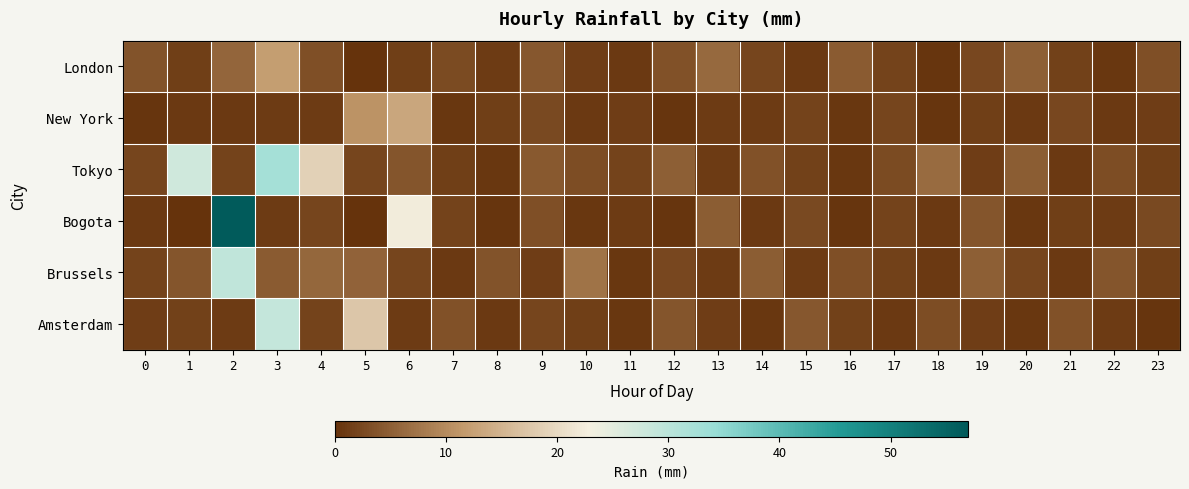

Reading left to right, transcribe all the data shown in this chart.

London: 0=3.7	1=1.5	2=5.7	3=12.1	4=3.3	5=0.2	6=1.5	7=2.8	8=0.9	9=4.1	10=1.2	11=0.7	12=3.4	13=6.2	14=2.1	15=0.8	16=4.5	17=1.9	18=0.4	19=2.3	20=5.1	21=1.7	22=0.6	23=3.2
New York: 0=0.3	1=0.8	2=0.8	3=0.9	4=1.1	5=10.8	6=13.2	7=0.5	8=1.4	9=2.6	10=0.7	11=1.3	12=0.4	13=1.1	14=0.9	15=1.8	16=0.6	17=2.1	18=0.3	19=1.5	20=0.8	21=2.4	22=0.7	23=1.2
Tokyo: 0=2.2	1=27.5	2=2.0	3=32.7	4=18.8	5=2.1	6=3.8	7=1.4	8=0.6	9=4.3	10=2.9	11=1.8	12=5.1	13=0.9	14=3.4	15=1.7	16=0.5	17=2.8	18=6.3	19=1.2	20=4.7	21=0.8	22=3.1	23=1.5
Bogota: 0=0.7	1=0.2	2=56.4	3=0.9	4=2.1	5=0.1	6=22.3	7=1.8	8=0.4	9=3.2	10=0.6	11=1.1	12=0.3	13=4.7	14=0.8	15=2.5	16=0.4	17=1.9	18=0.7	19=3.8	20=0.5	21=1.4	22=0.9	23=2.6
Brussels: 0=1.9	1=4.0	2=29.3	3=4.5	4=5.9	5=5.4	6=2.1	7=0.8	8=3.6	9=1.3	10=7.2	11=0.5	12=2.4	13=1.1	14=4.8	15=0.9	16=3.3	17=1.6	18=0.7	19=5.1	20=2.2	21=0.8	22=3.9	23=1.4
Amsterdam: 0=1.2	1=1.6	2=1.1	3=28.9	4=1.8	5=17.4	6=0.9	7=3.4	8=0.7	9=2.1	10=1.4	11=0.6	12=3.8	13=1.2	14=0.5	15=4.2	16=1.7	17=0.8	18=2.9	19=1.3	20=0.6	21=3.5	22=1.1	23=0.4